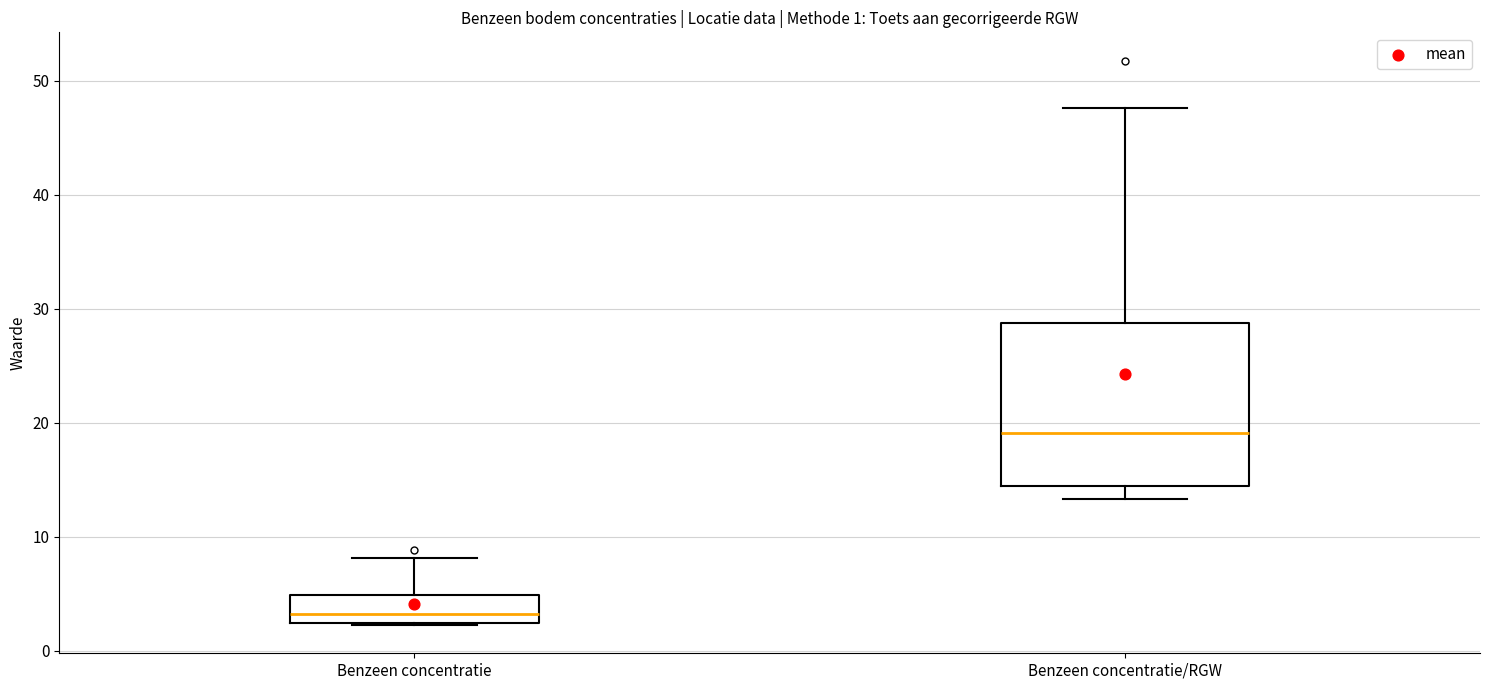

Which box has the lowest median line?

Benzeen concentratie